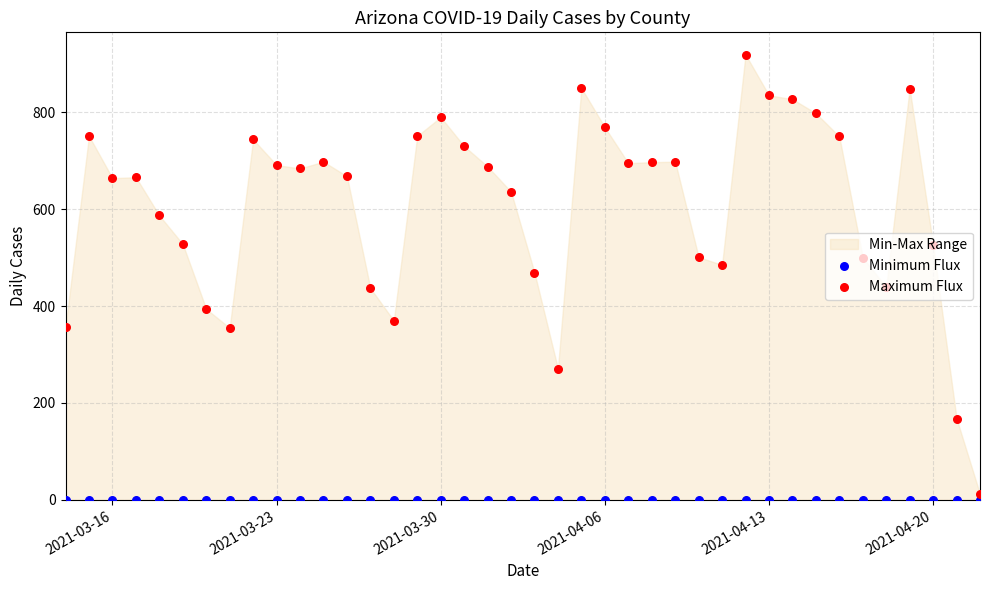

At how many categories does at least one series exceed 552?

25